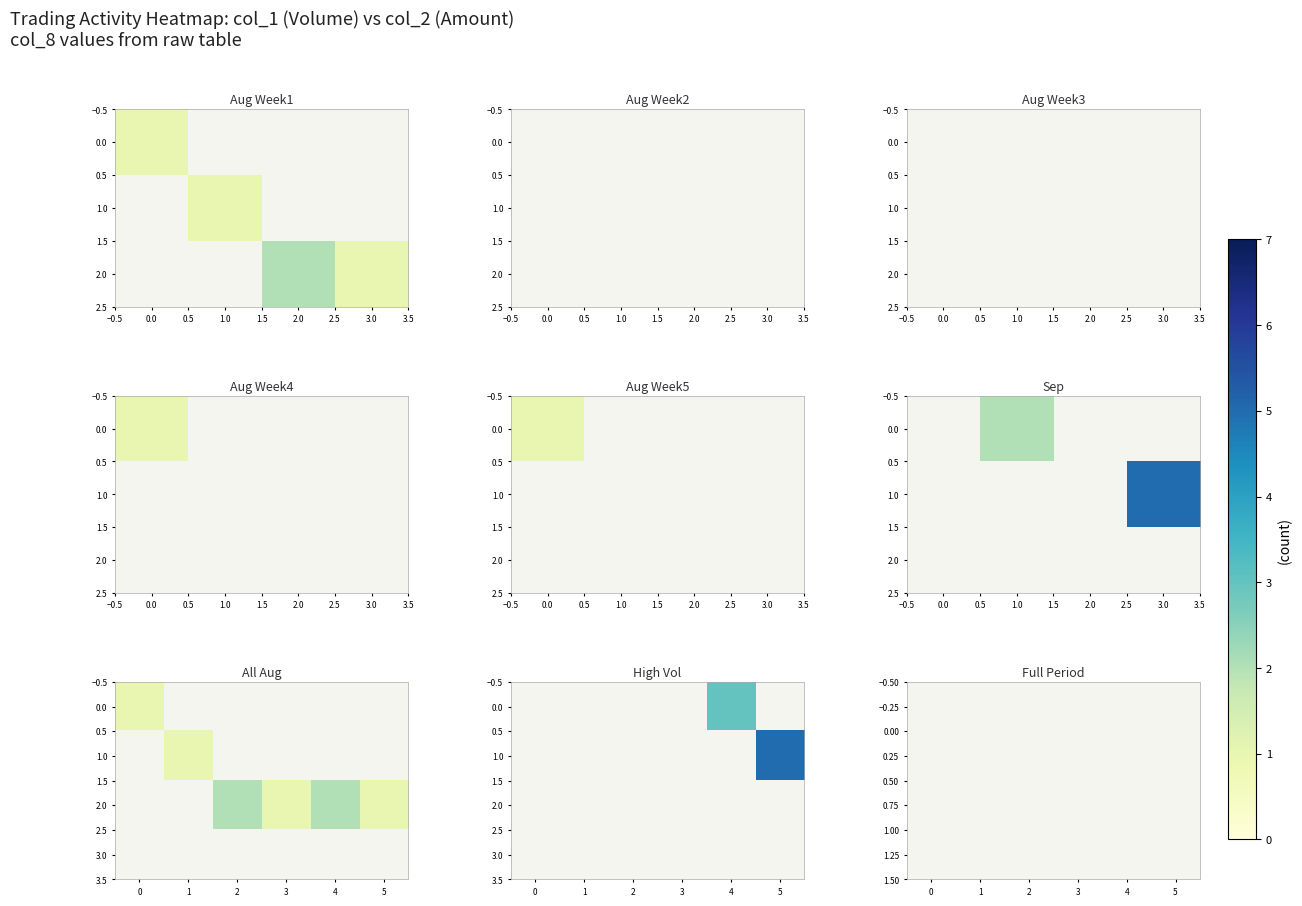

Rank the series at 1 from highest to lowest value.

0.00, 1.00, 2.0, 3.0